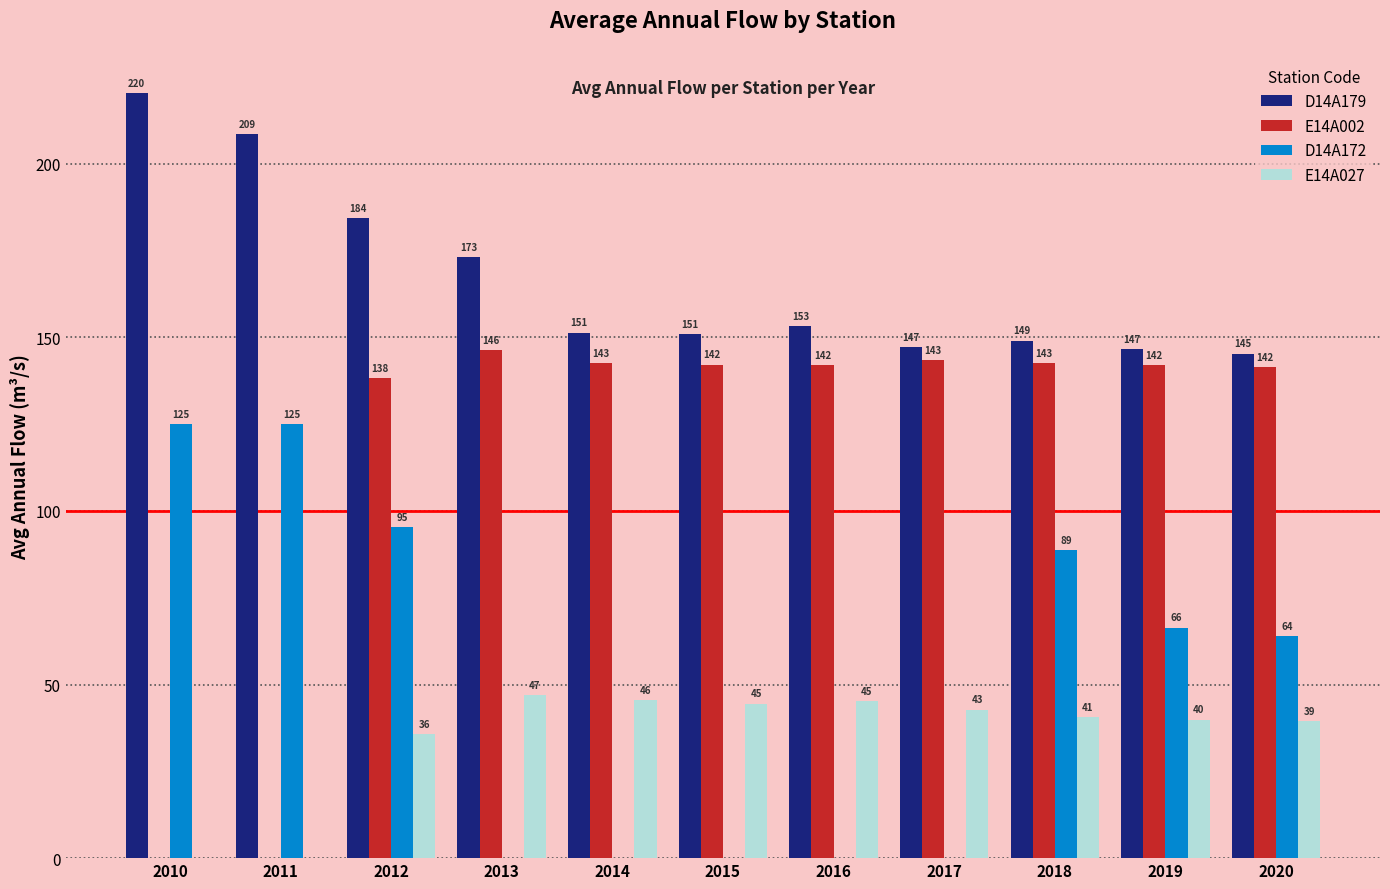

What is the sum of all D14A172 values?

564.4